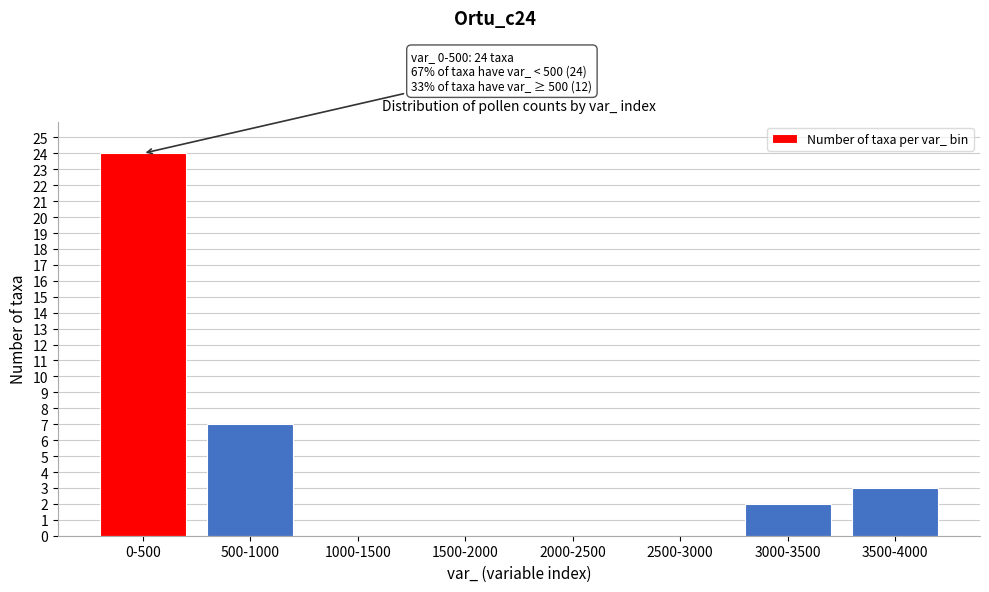

Reading left to right, what are all the values shown in this chart?

0-500=24	500-1000=7	1000-1500=0	1500-2000=0	2000-2500=0	2500-3000=0	3000-3500=2	3500-4000=3